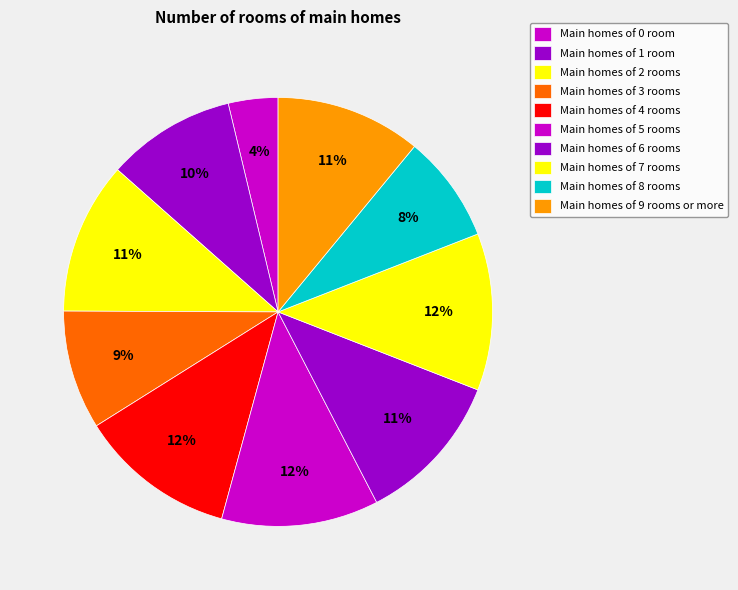

How many slices are in this pie chart?

10